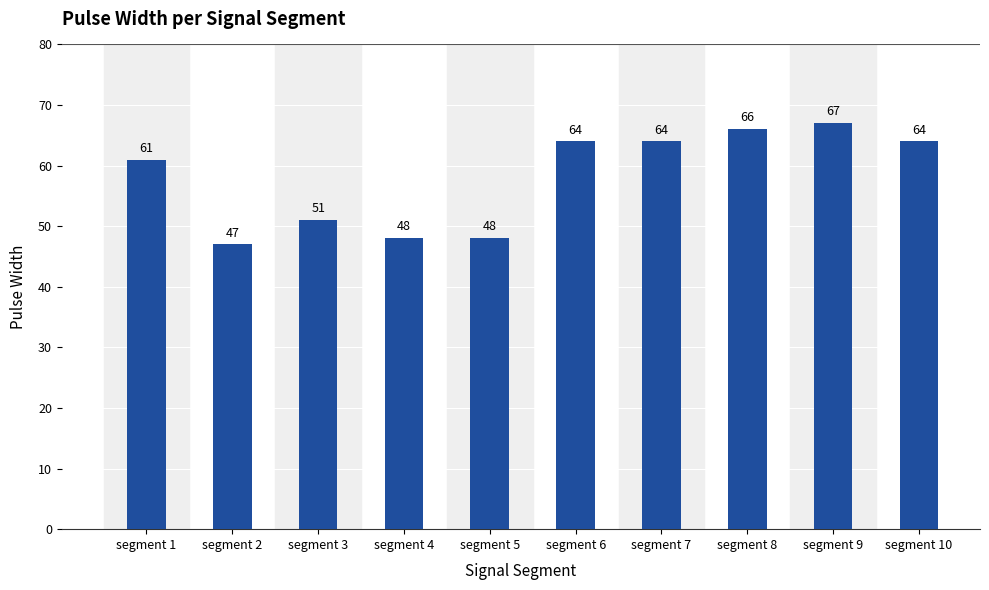

Reading left to right, transcribe all the data shown in this chart.

segment 1=61	segment 2=47	segment 3=51	segment 4=48	segment 5=48	segment 6=64	segment 7=64	segment 8=66	segment 9=67	segment 10=64